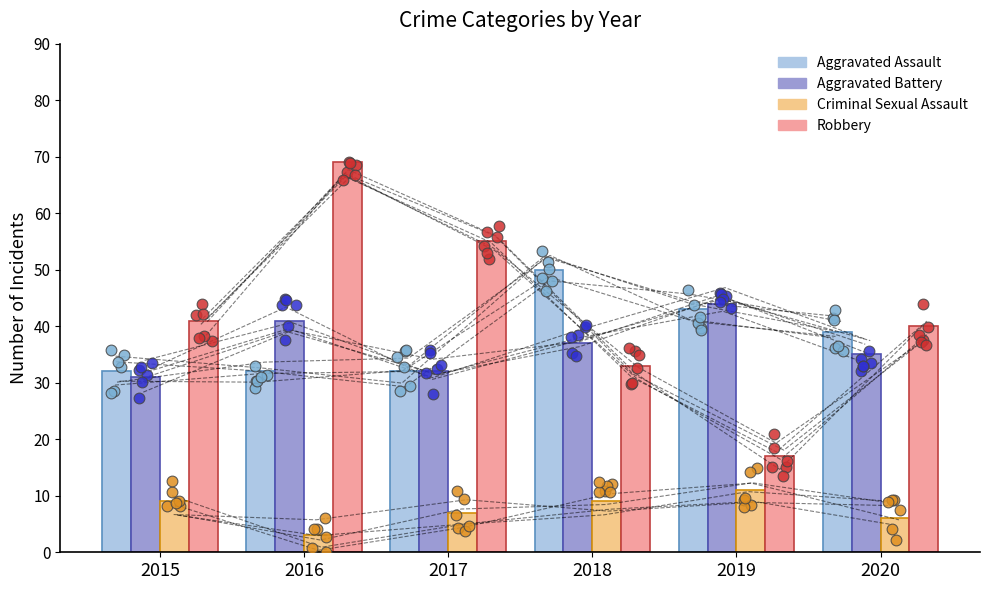

Which series reaches the maximum Y coordinate?

Robbery